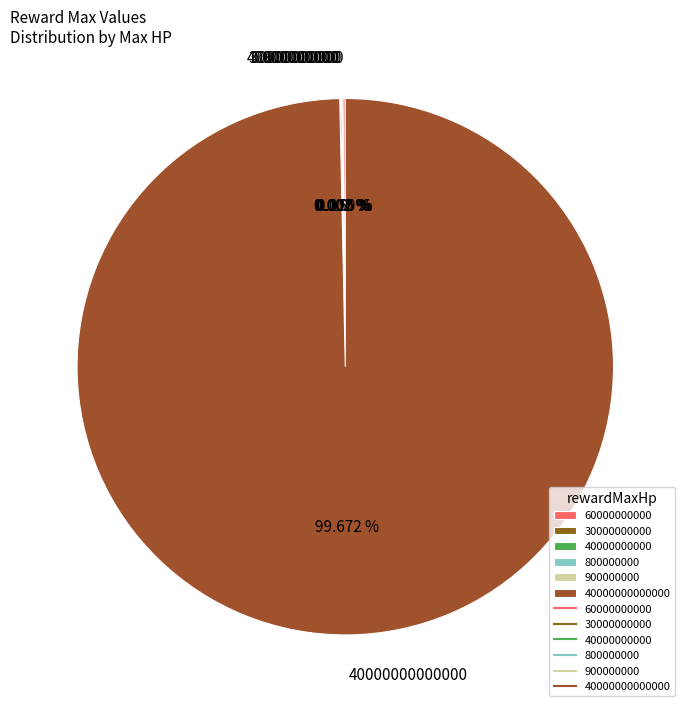

Does any single category account for the majority?

Yes